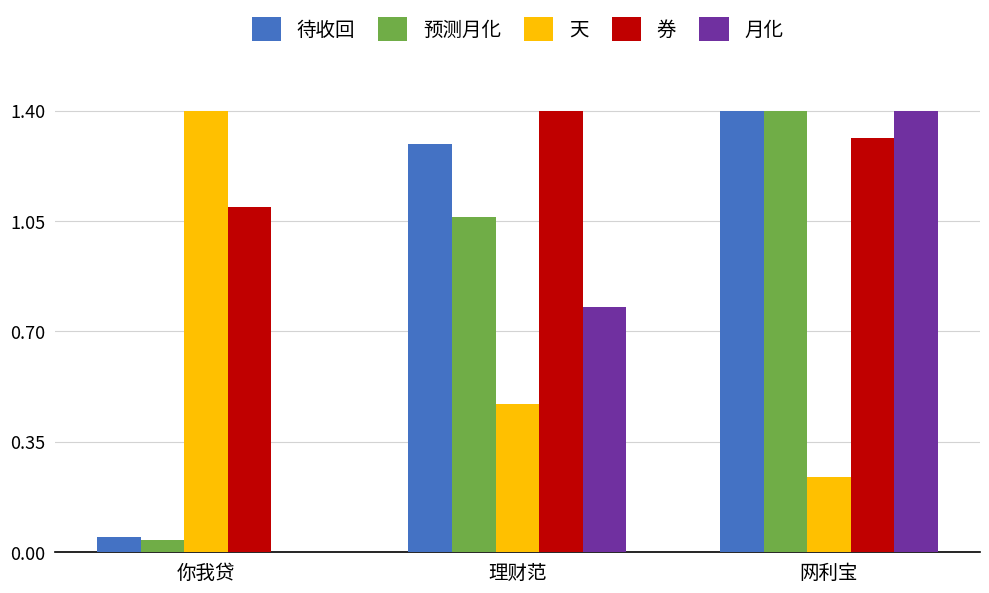

The value of 月化 at 理财范 is 0.2. True or false?

False